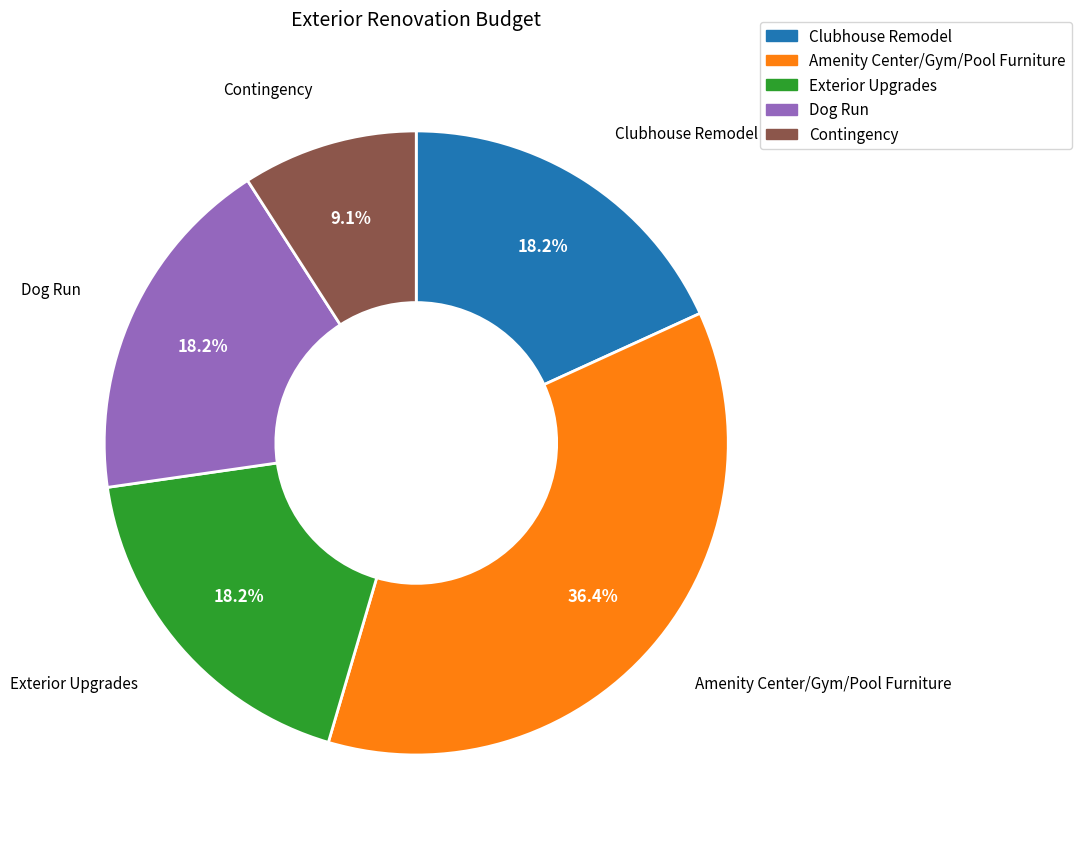

Approximately how many times larger is the value at Exterior Upgrades compared to Amenity Center/Gym/Pool Furniture?

0.5